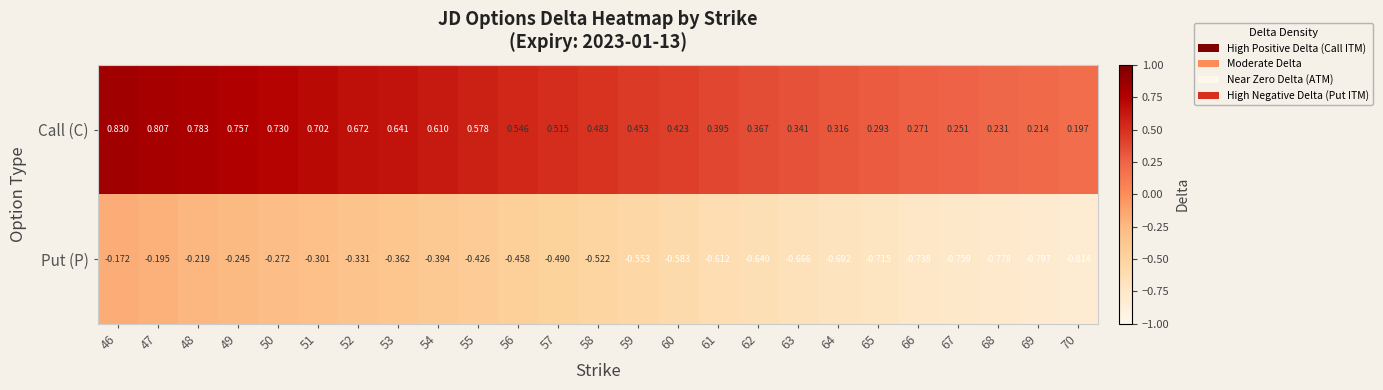

Which series has the largest total across all categories?

Call (C)